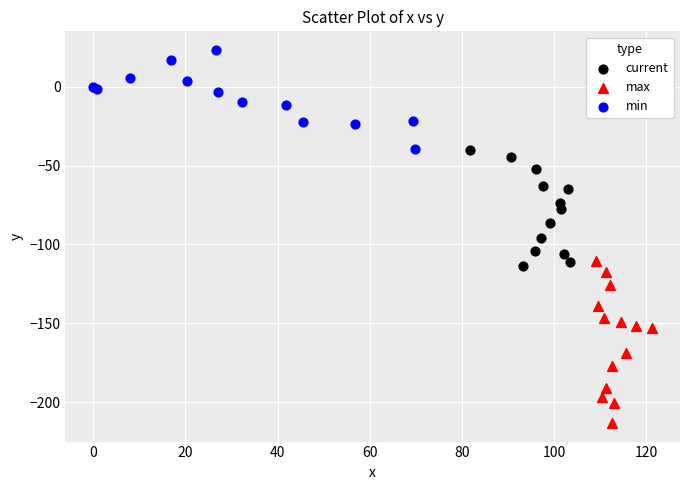

Which series has the widest spread of Y values?

max